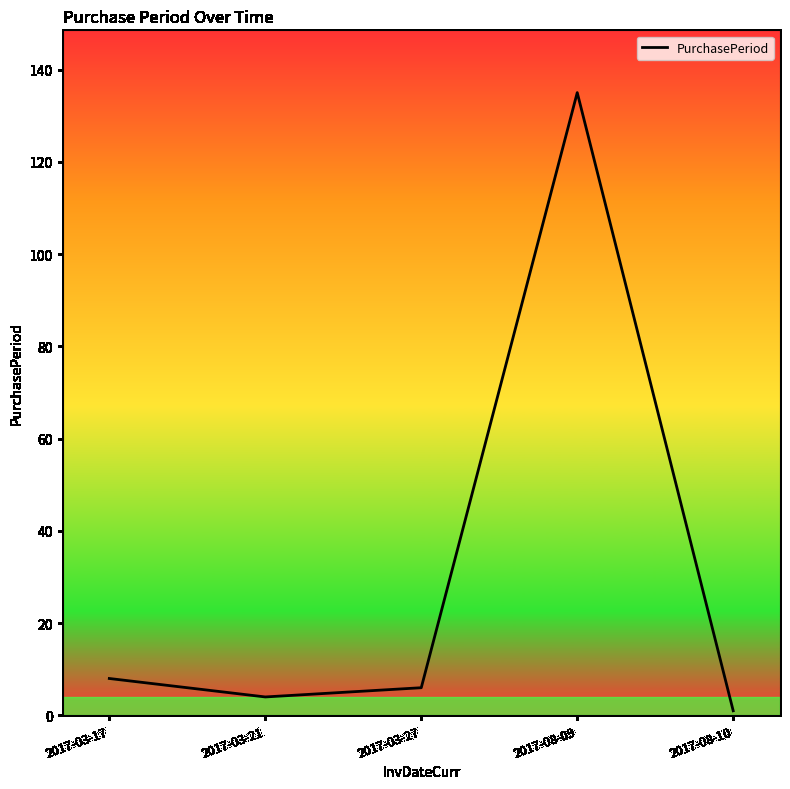

At which category does the chart reach its peak across all series?

2017-08-09